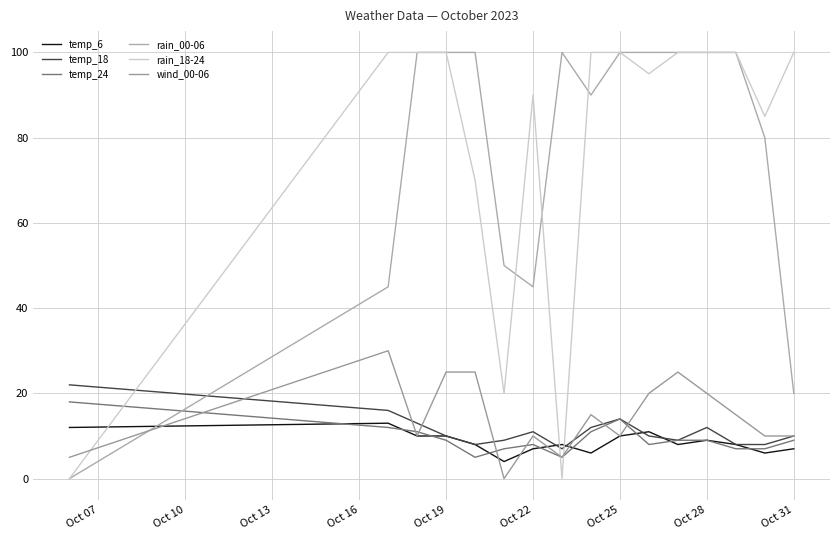

Does the chart have visible grid lines?

Yes